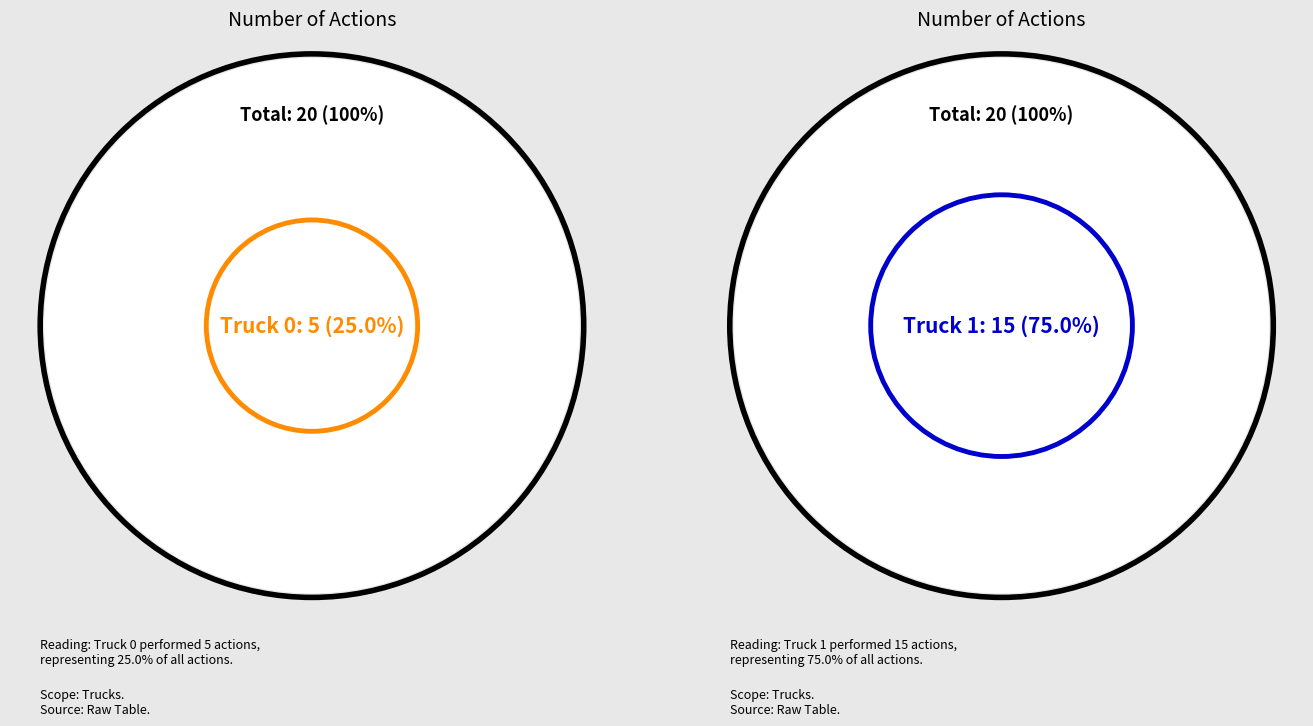

Is the sum of Truck 1 and Truck 0 greater than half?

Yes